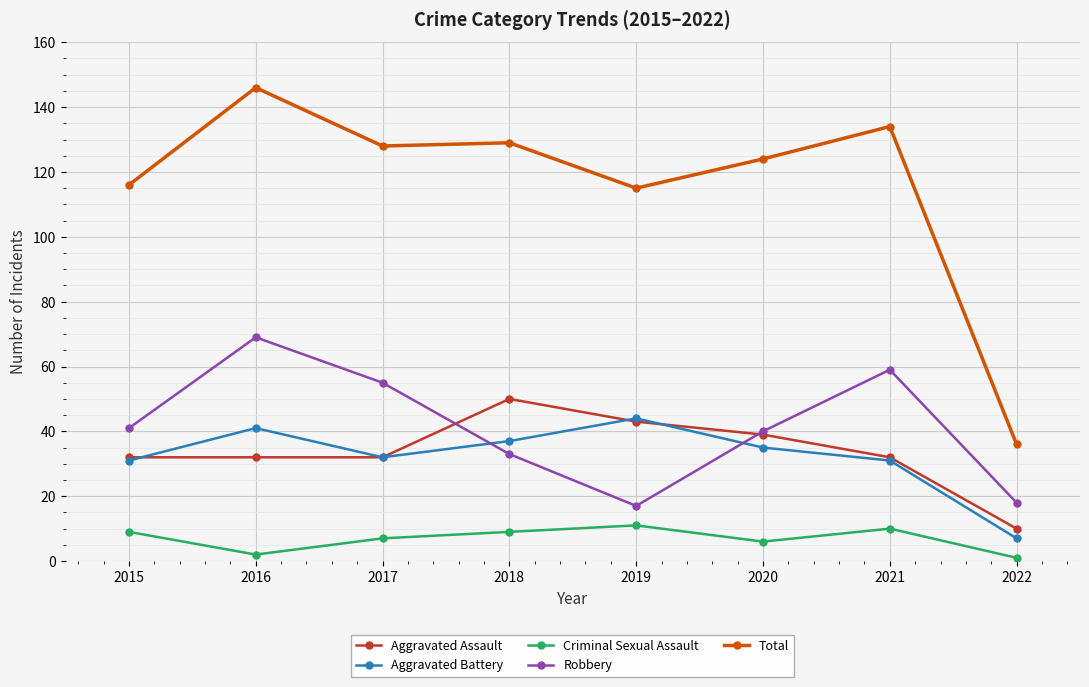

What is the maximum value for Aggravated Assault?

50